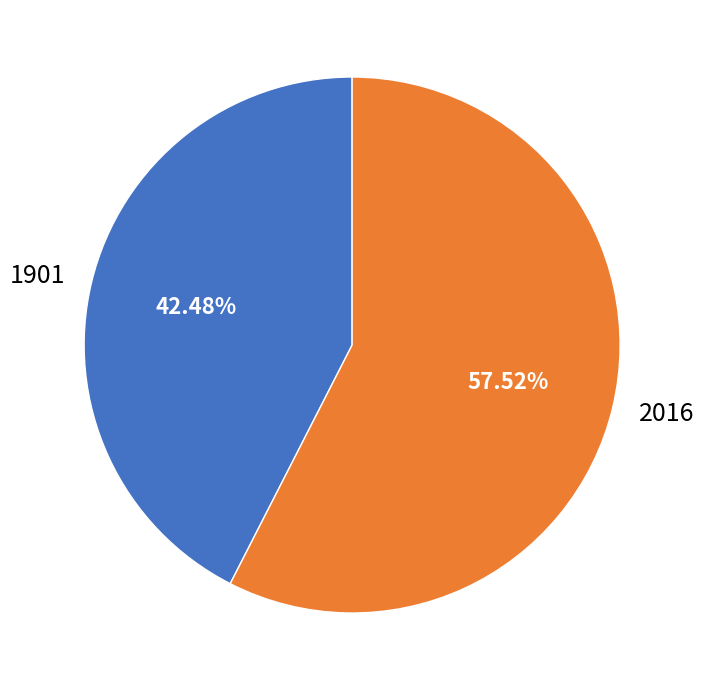

How much of the chart is everything except 2016?

42.5%